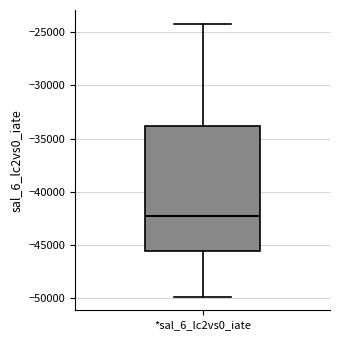

Read this box plot against the y-axis: the position of the median line, the range covered by the box, and the ends of both whiskers. The values are not printed on the chart, so give them approximately, as read against the axis.

median -42500, box -45500 to -34000, whiskers -50000 to -24000